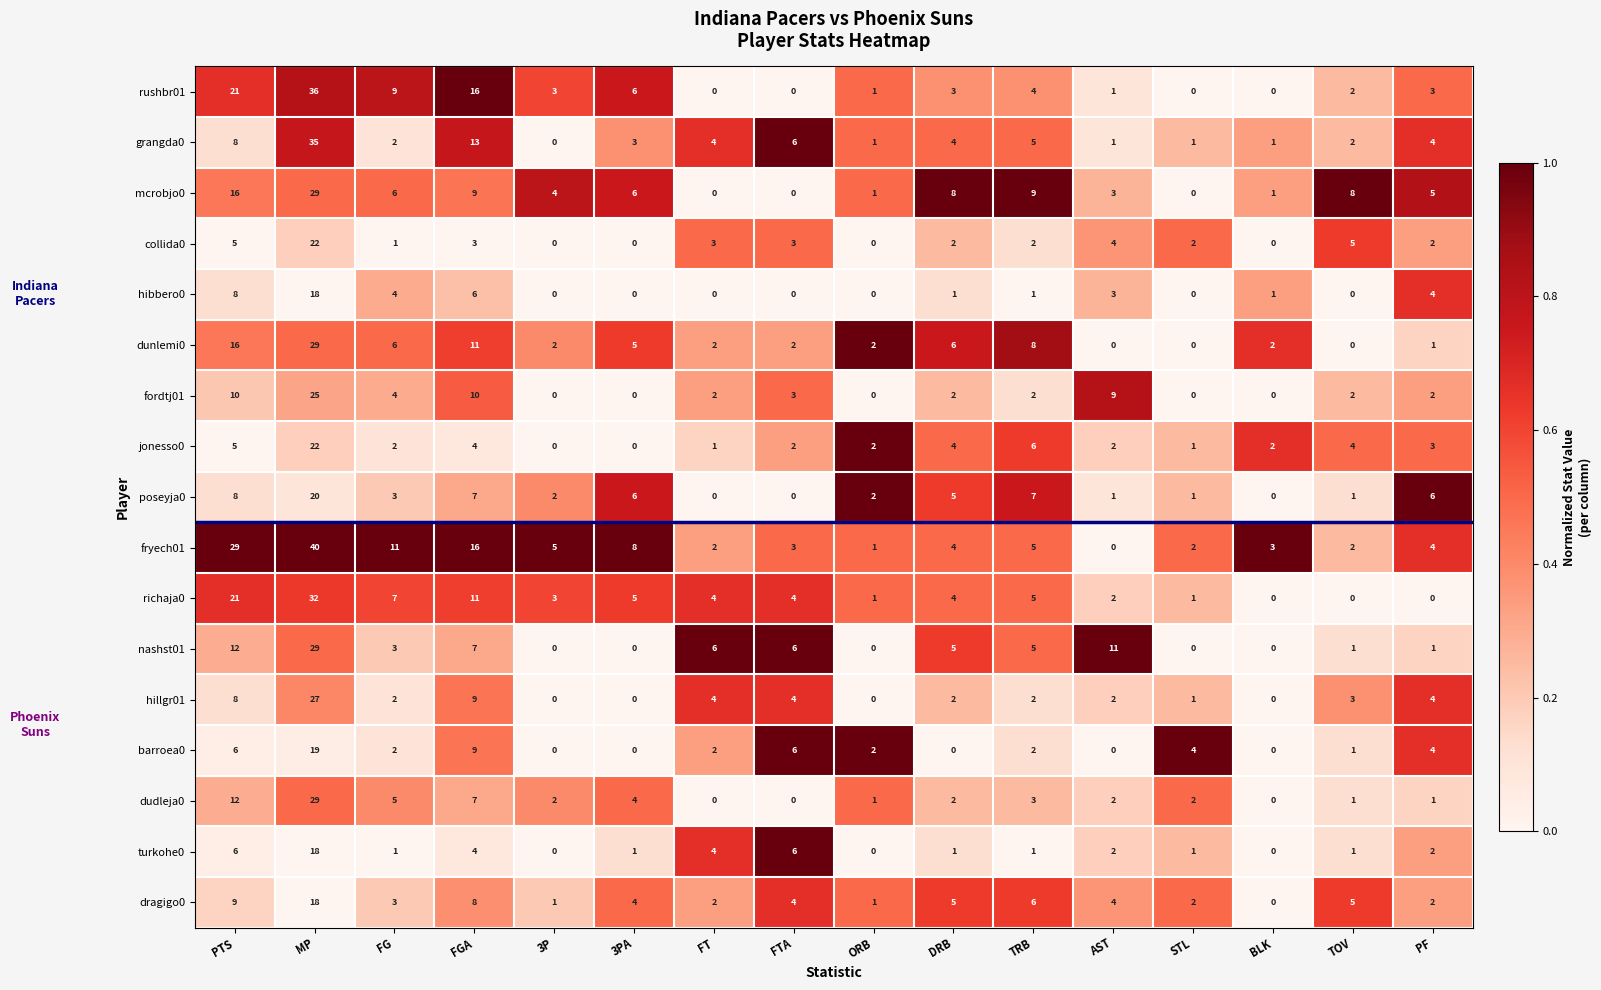

At which label does nashst01 first exceed 5?

PTS